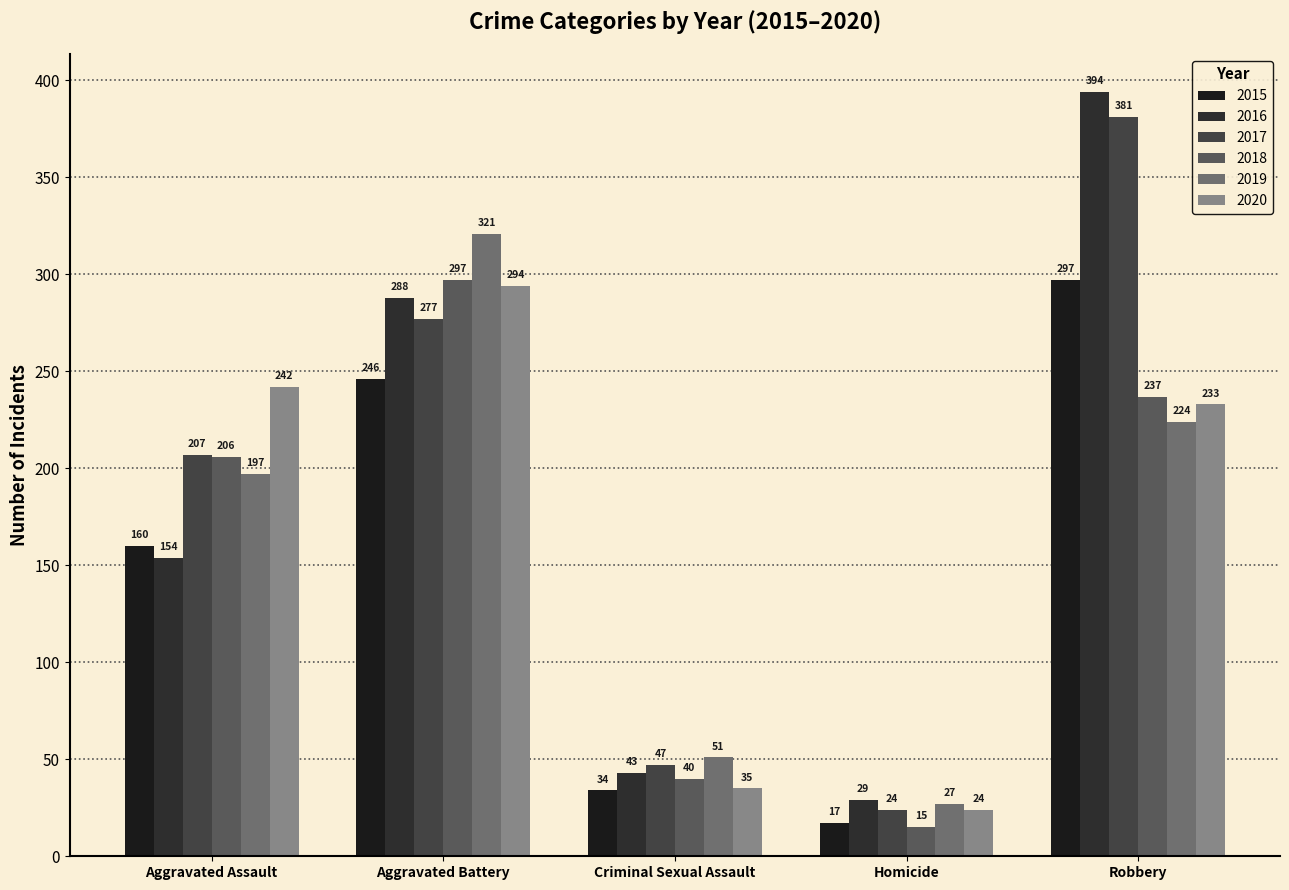

Is the value of 2019 at Robbery greater than the value of 2018 at Criminal Sexual Assault?

Yes